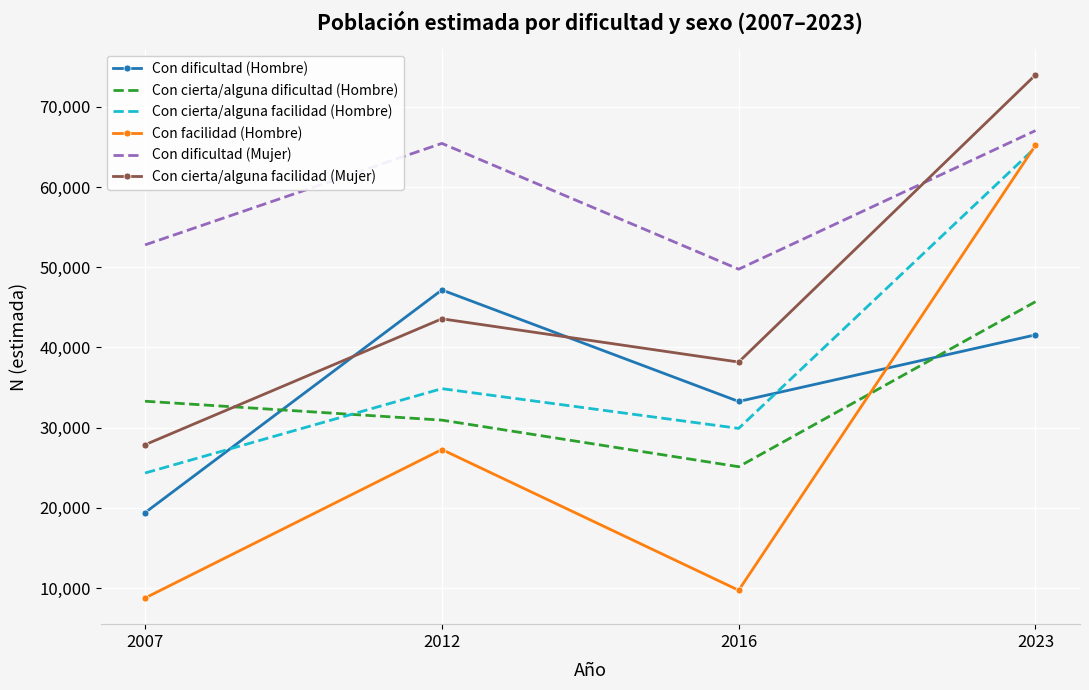

Which series has the largest total across all categories?

Con dificultad (Mujer)